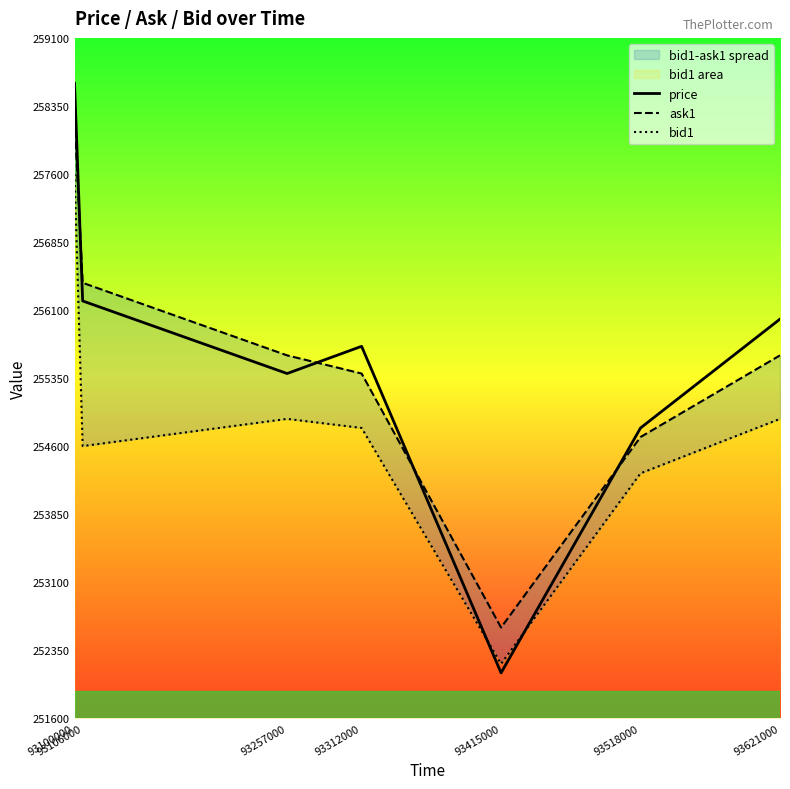

How many lines are shown in the chart?

3